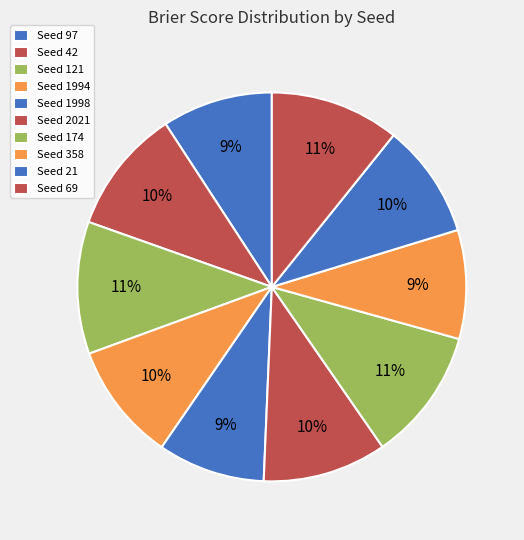

How many segments does this pie chart have?

10